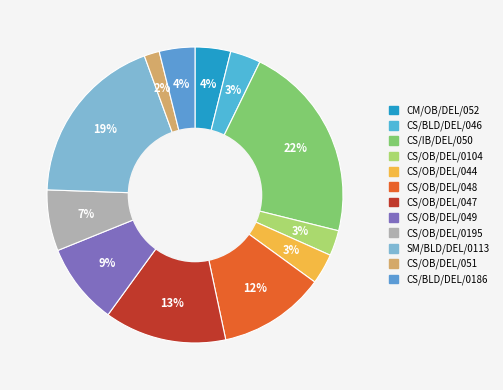

To the nearest percent, what is the combined percentage of SM/BLD/DEL/0113 and CS/BLD/DEL/046?

22%